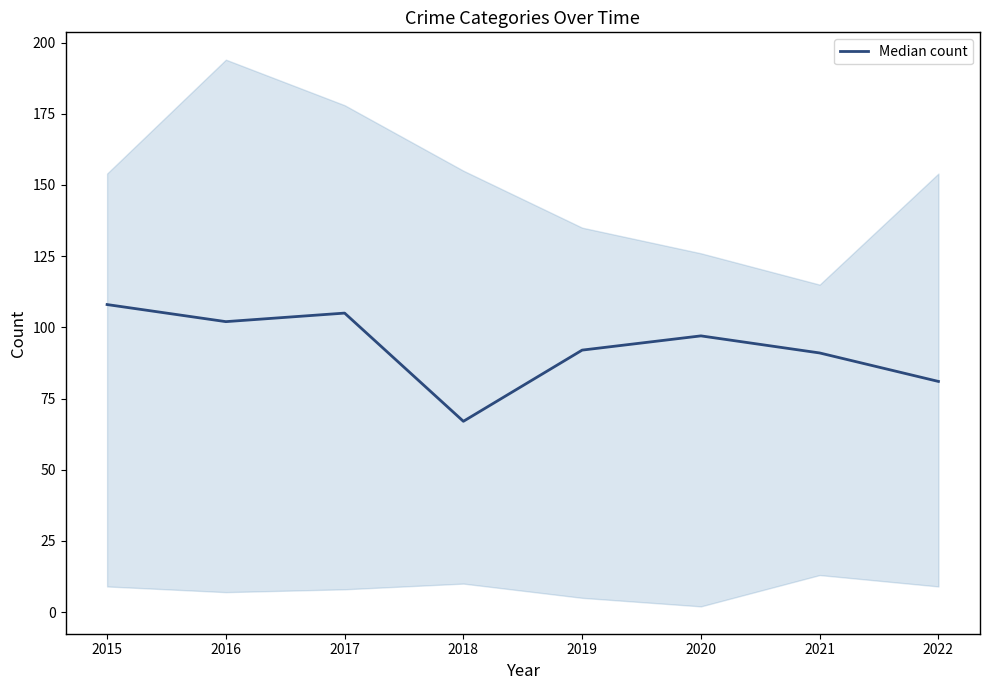

How many lines are shown in the chart?

1